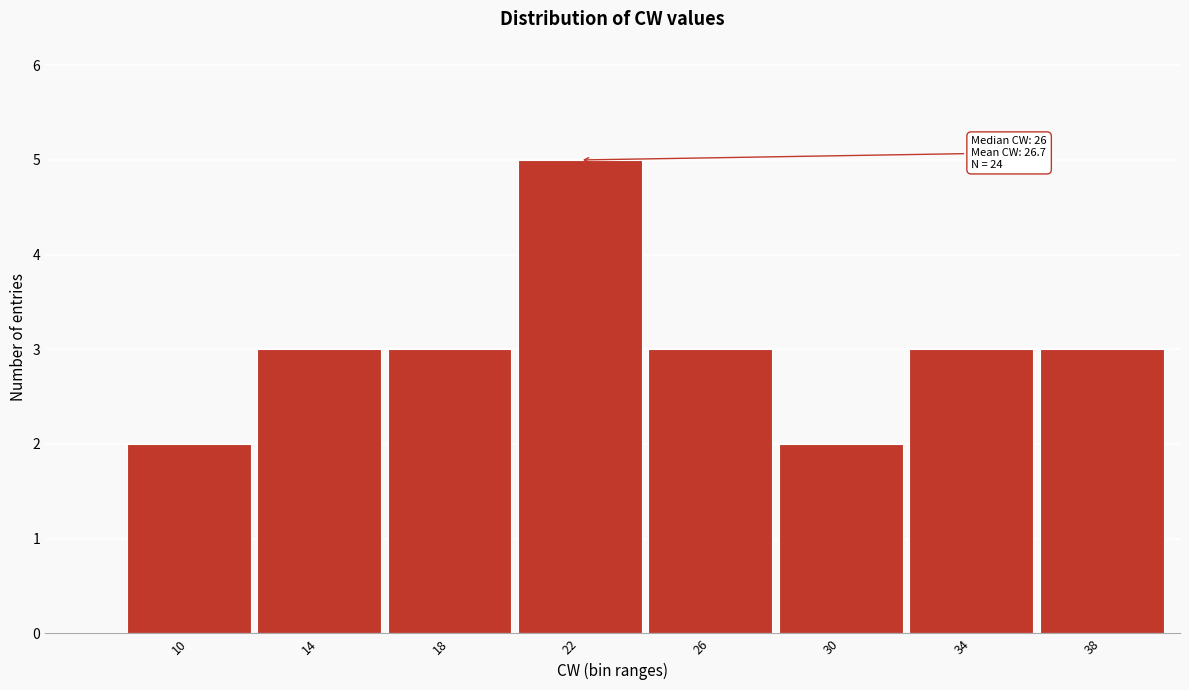

Reading left to right, list all the values displayed in this chart.

10=2	14=3	18=3	22=5	26=3	30=2	34=3	38=3